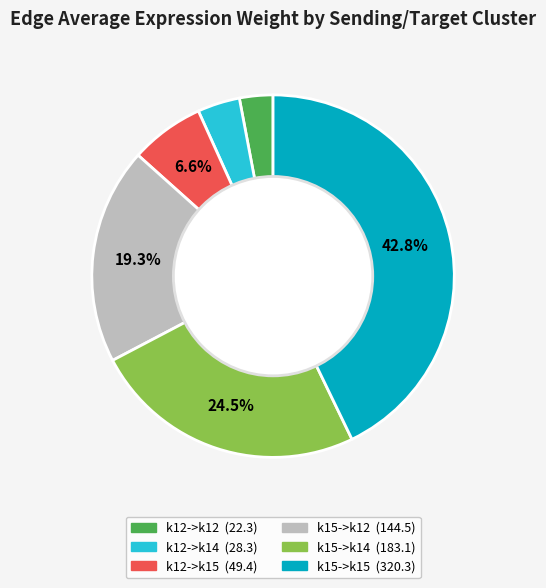

The k12->k15 slice represents 7% of the pie. True or false?

True